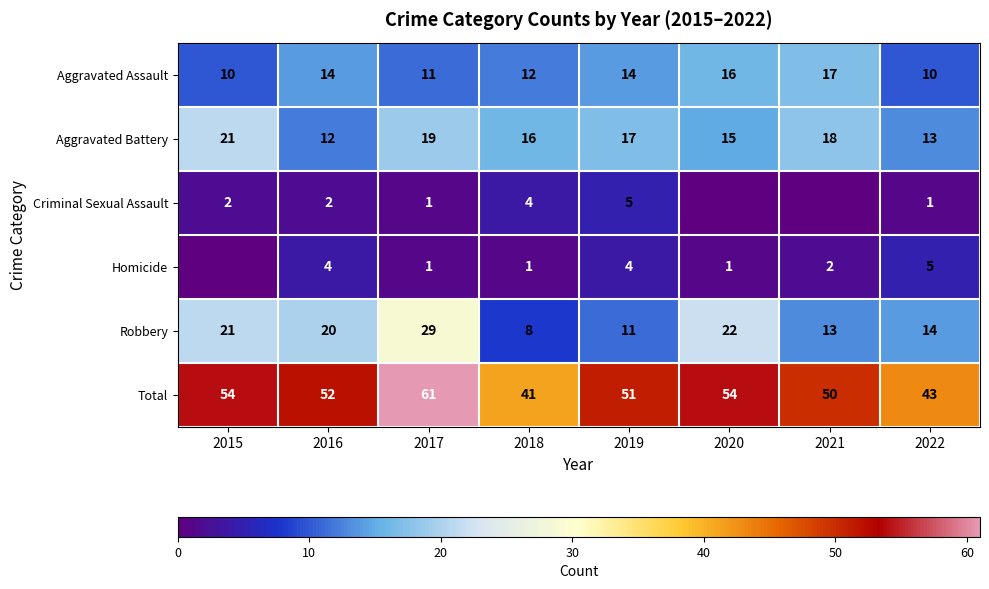

What is the difference between the highest and lowest values at 2017?

60